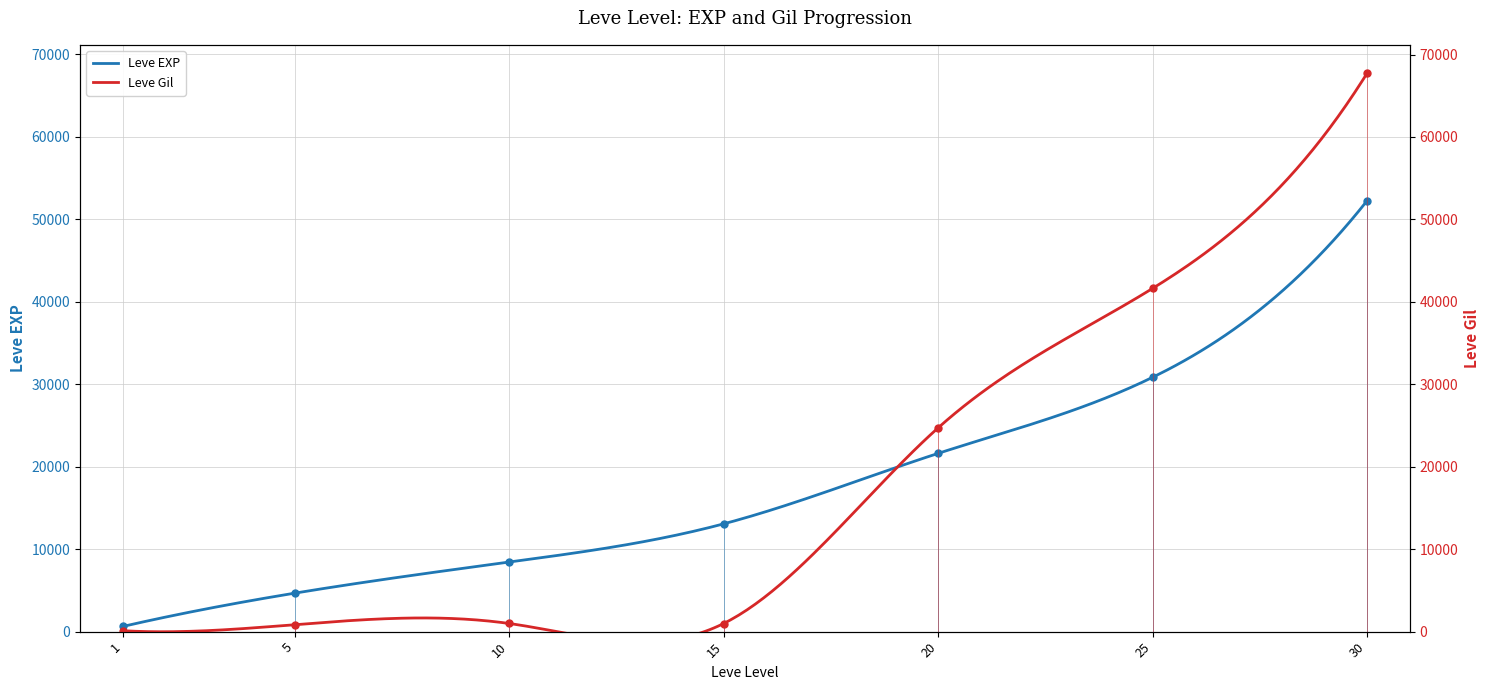

What is the spread (max minus min) of values at 30?

15510